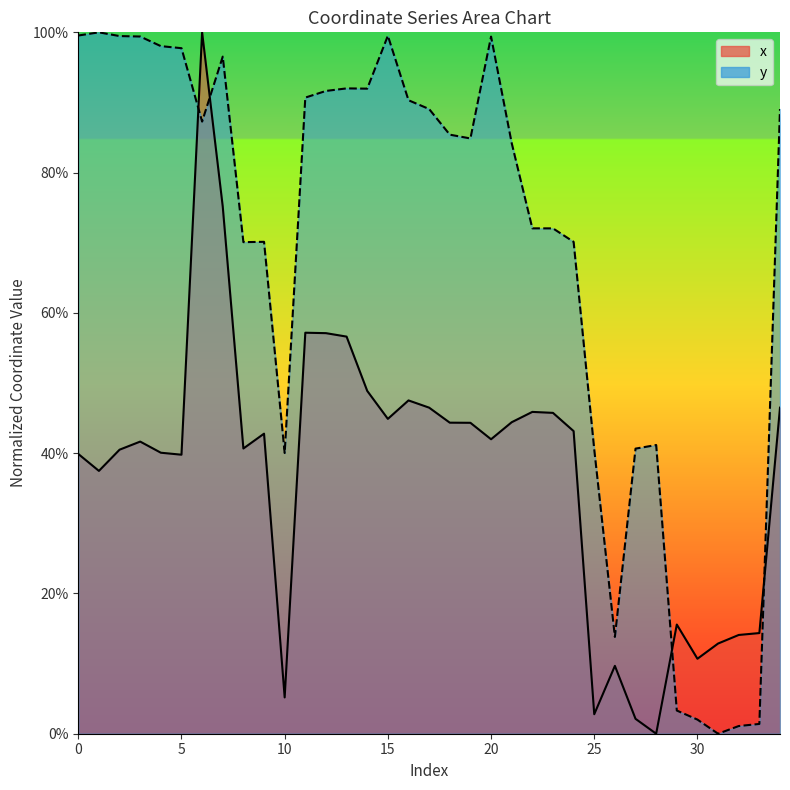

At 19, list the series in order from smallest to largest.

x, y